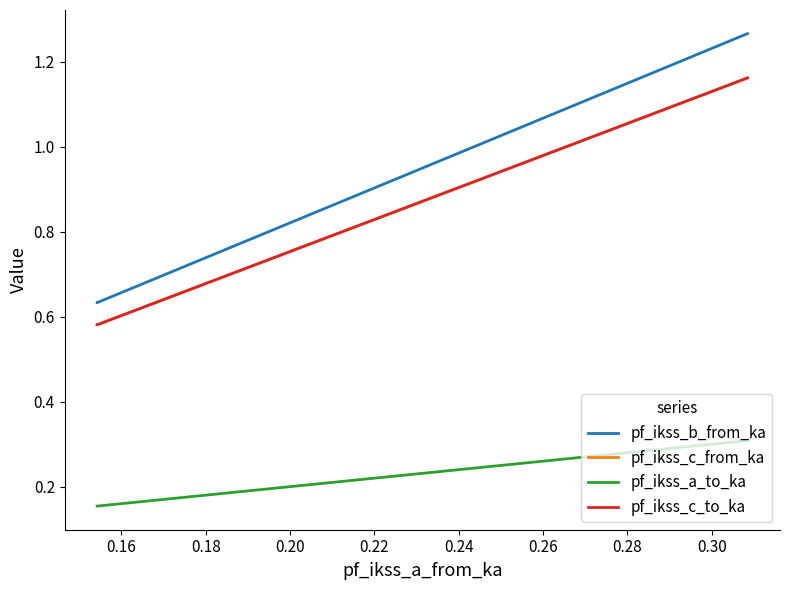

What are all the series names shown in the legend?

pf_ikss_b_from_ka, pf_ikss_c_from_ka, pf_ikss_a_to_ka, pf_ikss_c_to_ka